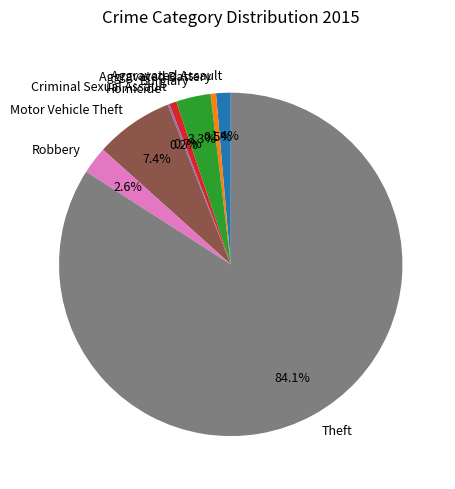

Between Aggravated Battery and Robbery, which is larger?

Robbery